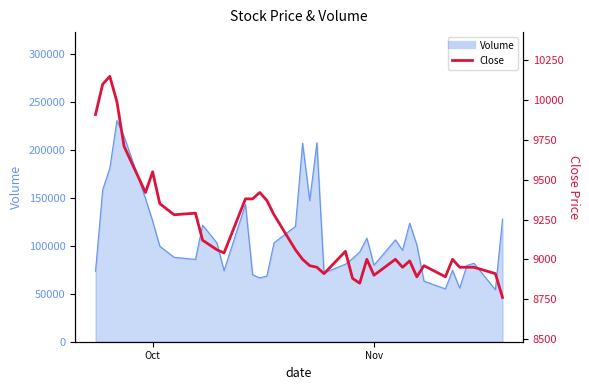

What is the value of the 26th point from the left?

8850